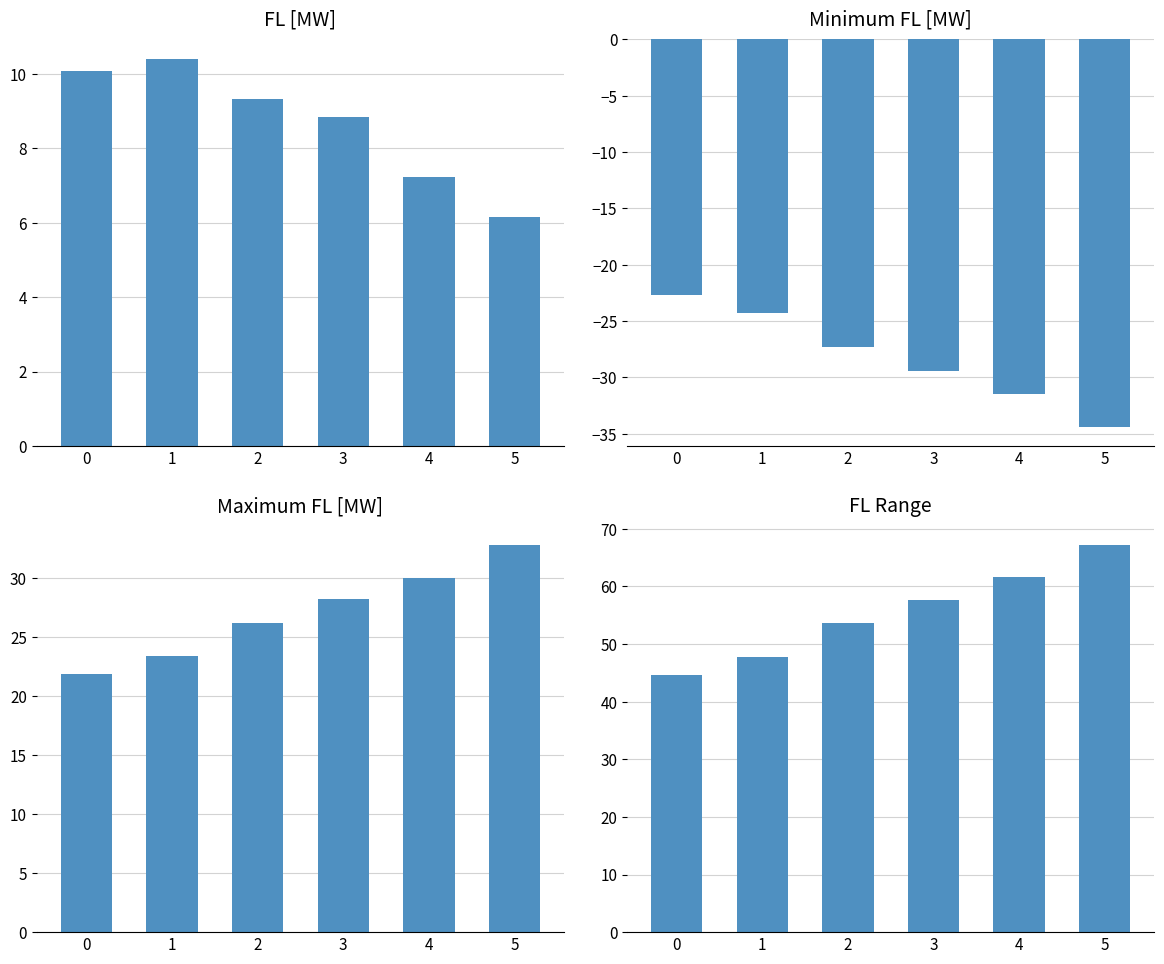

What is the highest value of the Minimum FL [MW] series?

-22.7